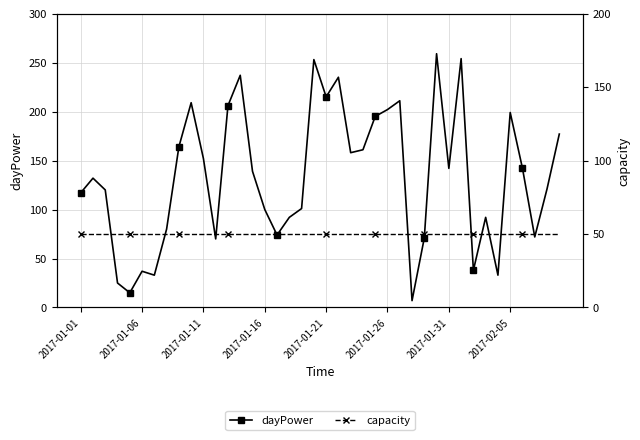

In dayPower, how many points are lower than both neighbors (excluding endpoints)?

11